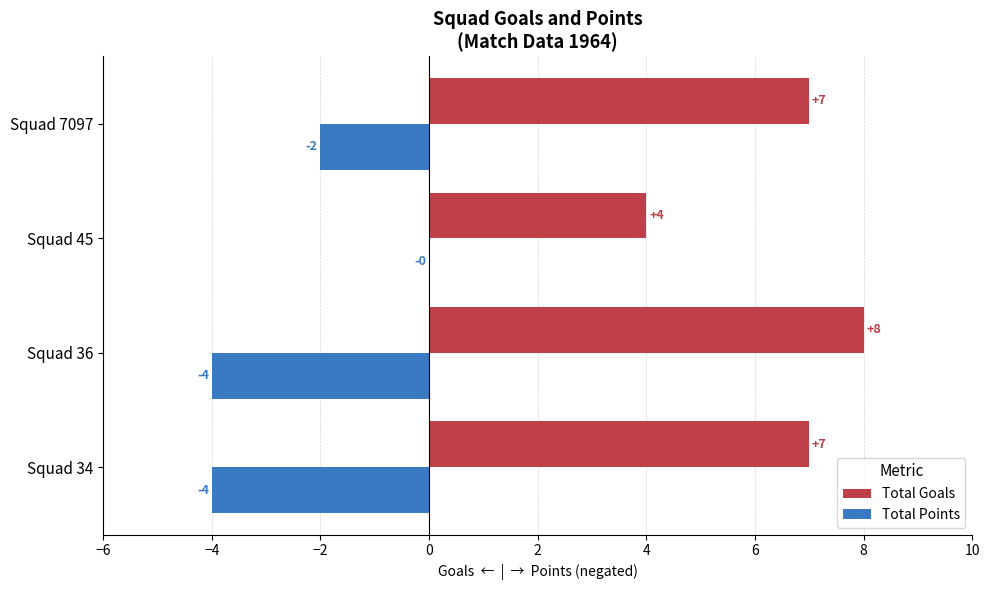

True or false: Total Goals has a value of 10 at Squad 34.

False